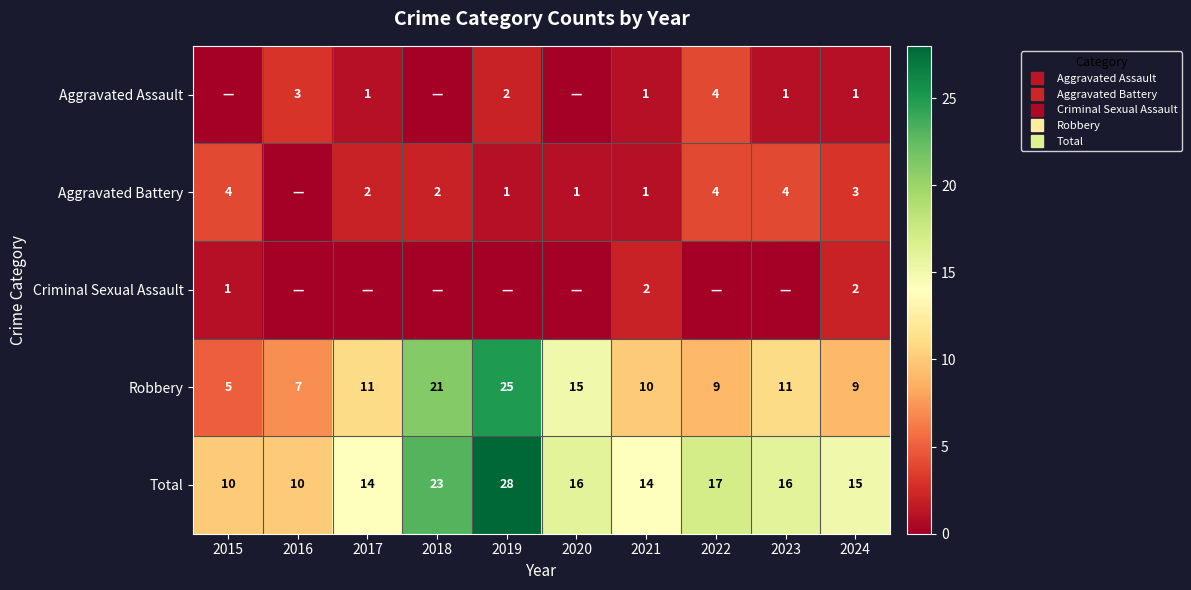

How many categories are shown in the chart?

10